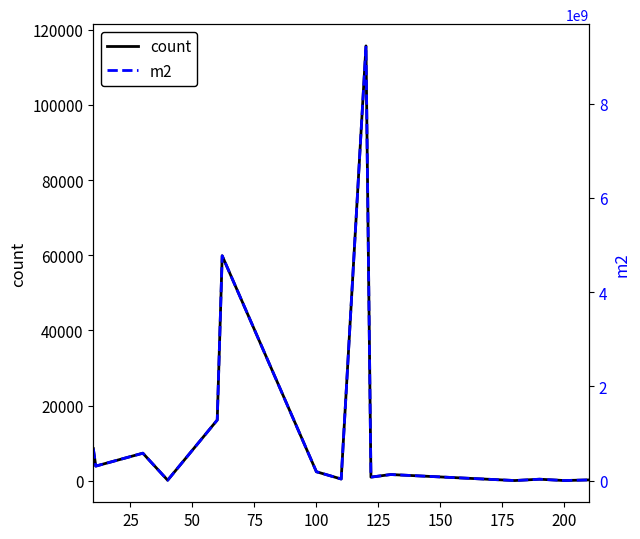

How many lines are shown in the chart?

2